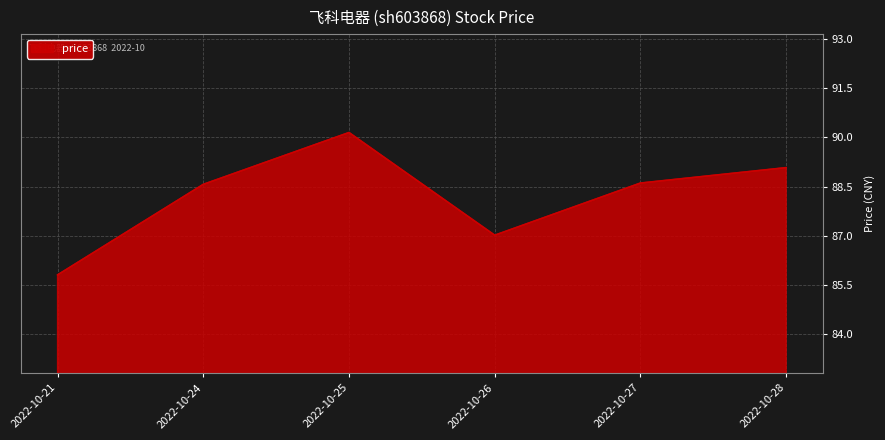

How many lines are shown in the chart?

1